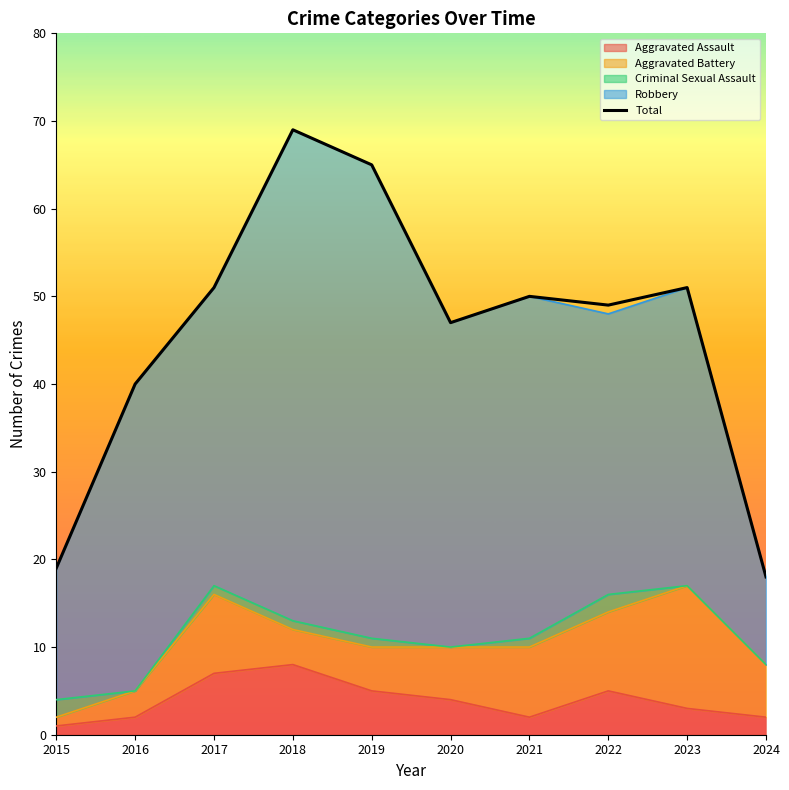

What is the sum of the values at 2016 and 2024?

58